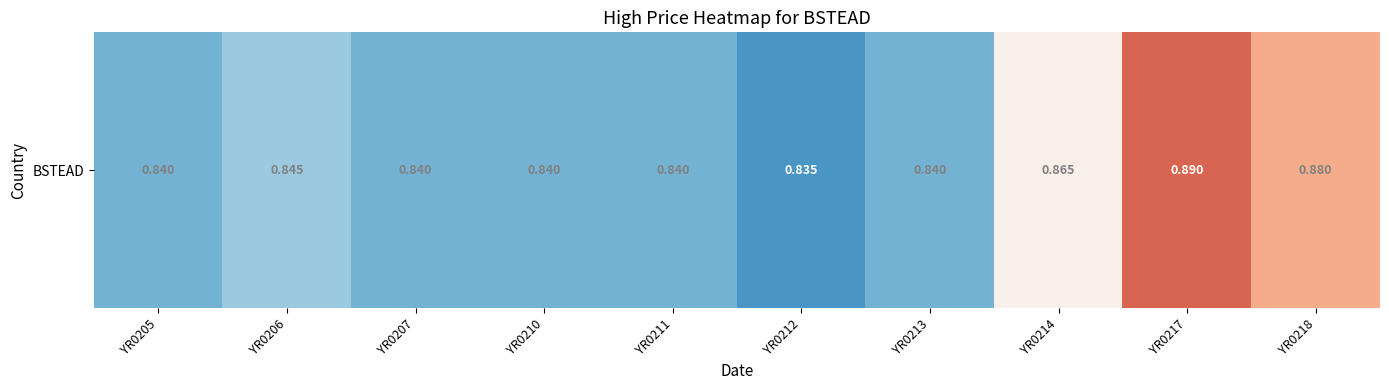

Reading left to right, transcribe all the data shown in this chart.

YR0205=0.8	YR0206=0.8	YR0207=0.8	YR0210=0.8	YR0211=0.8	YR0212=0.8	YR0213=0.8	YR0214=0.9	YR0217=0.9	YR0218=0.9